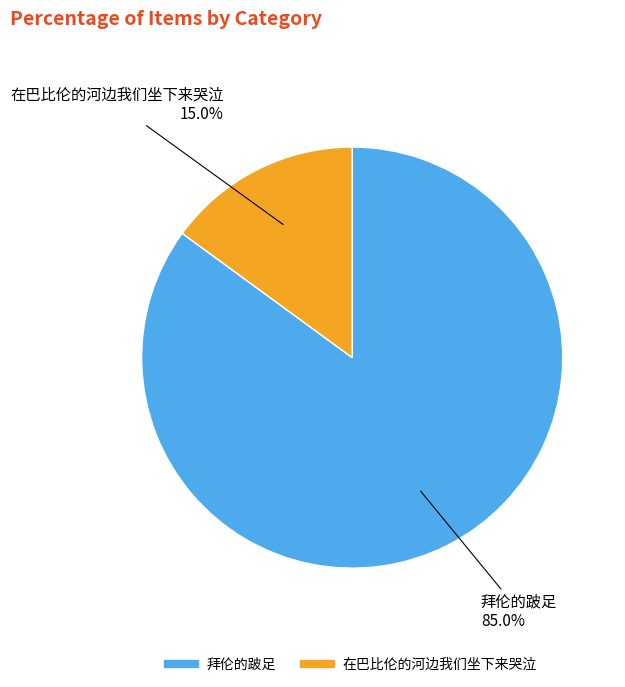

Which category accounts for the majority?

拜伦的跛足